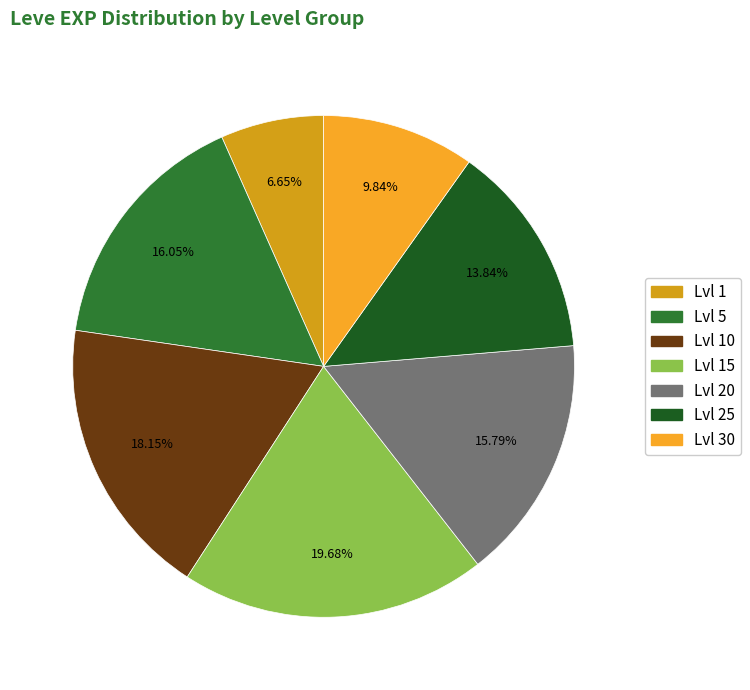

Which has a higher value, Lvl 25 or Lvl 20?

Lvl 20